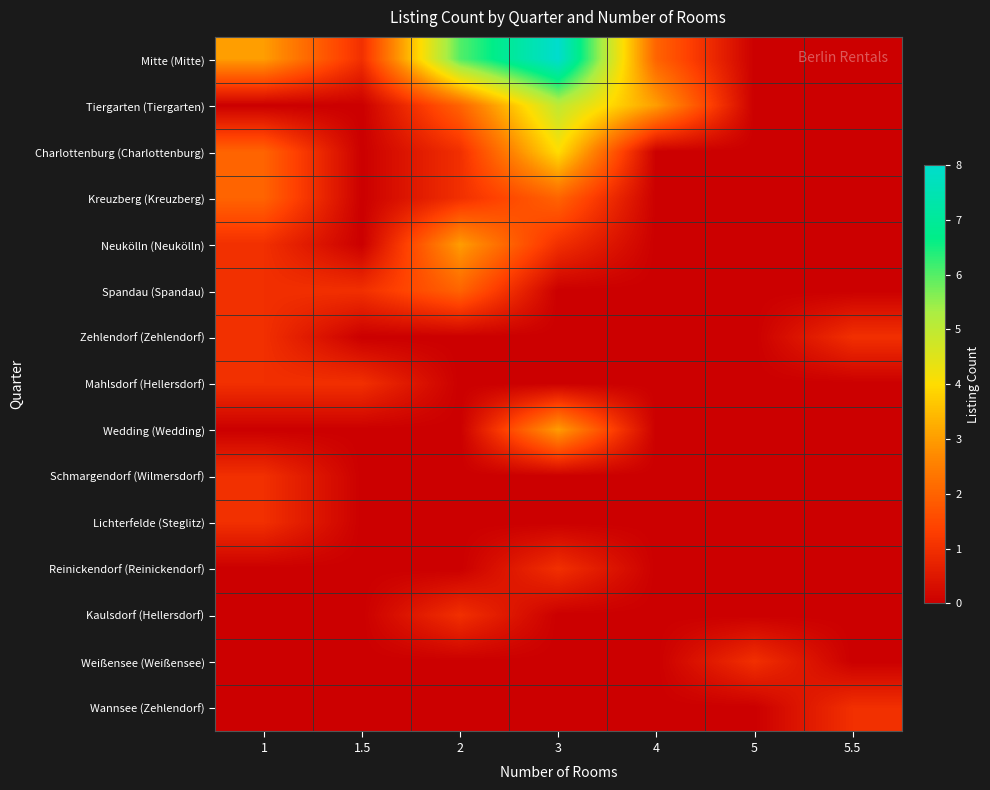

How many series are shown in this chart?

15